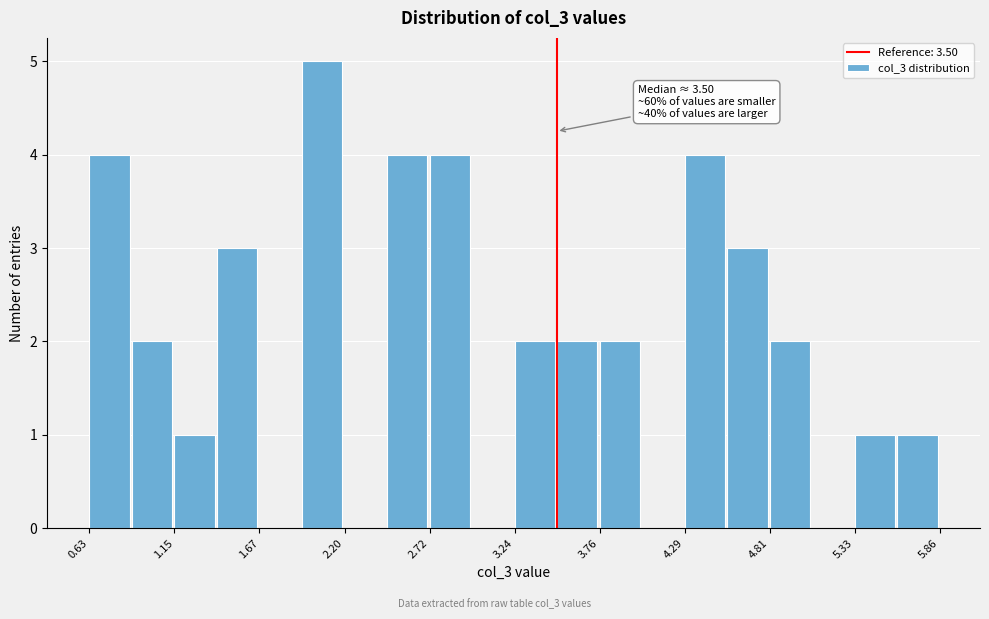

Around what value on the x-axis is the tallest bar? Give the approximate position of its centre, as read against the axis.

2.1